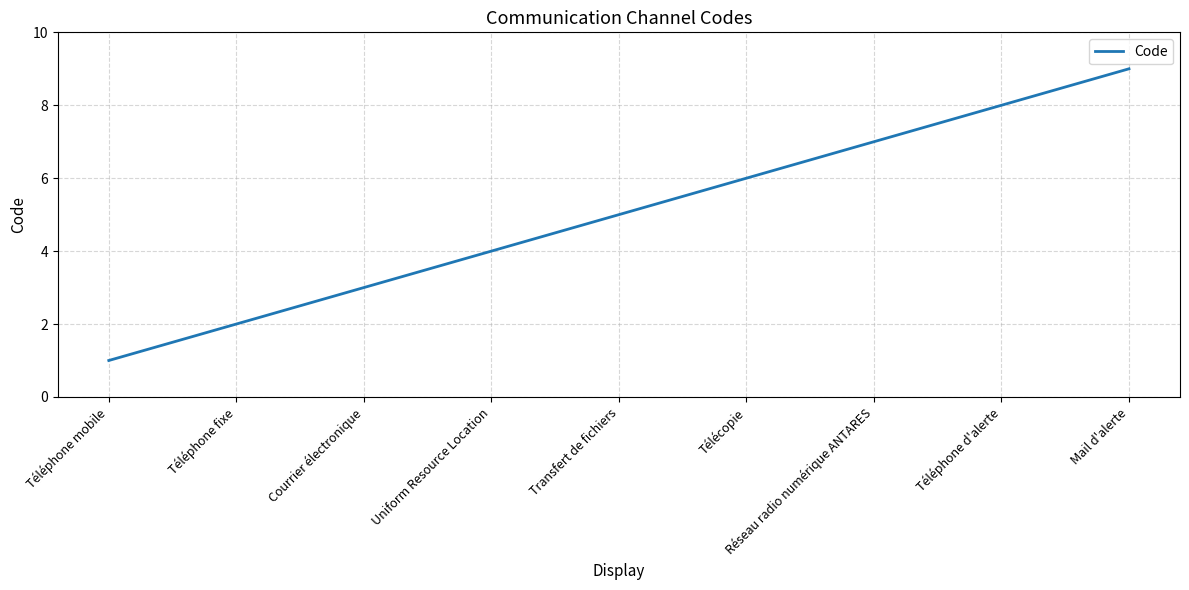

What is the ratio of the value at Transfert de fichiers to the value at Réseau radio numérique ANTARES?

0.7